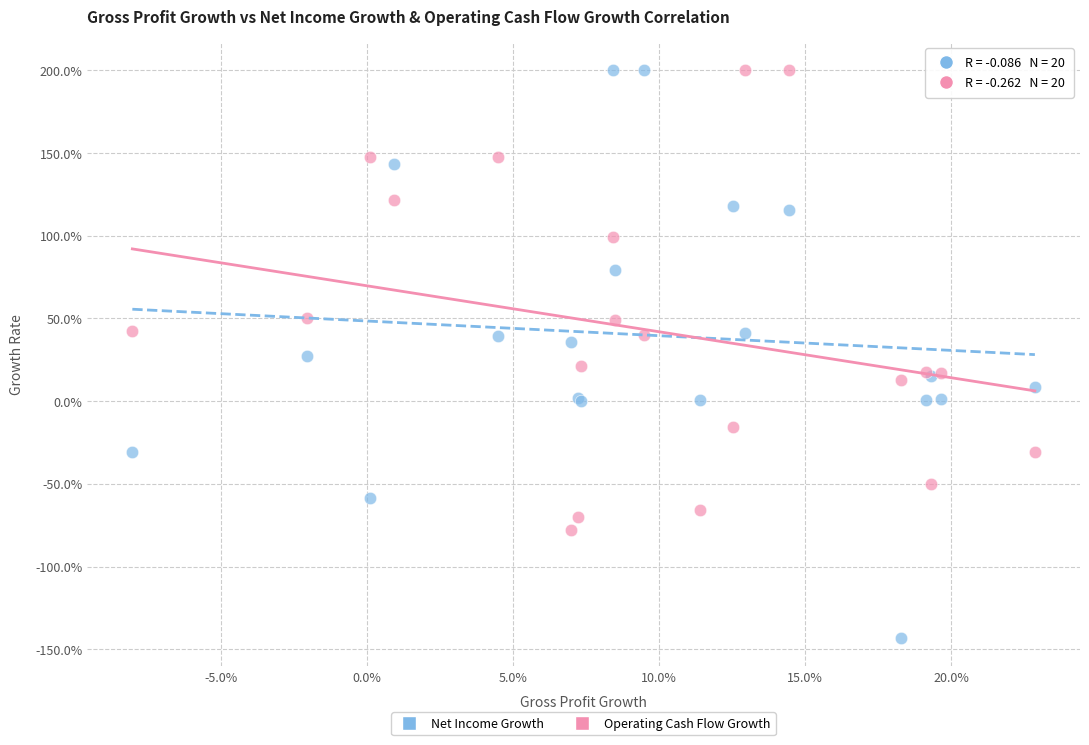

What are all the series names shown in the legend?

Net Income Growth, Operating Cash Flow Growth